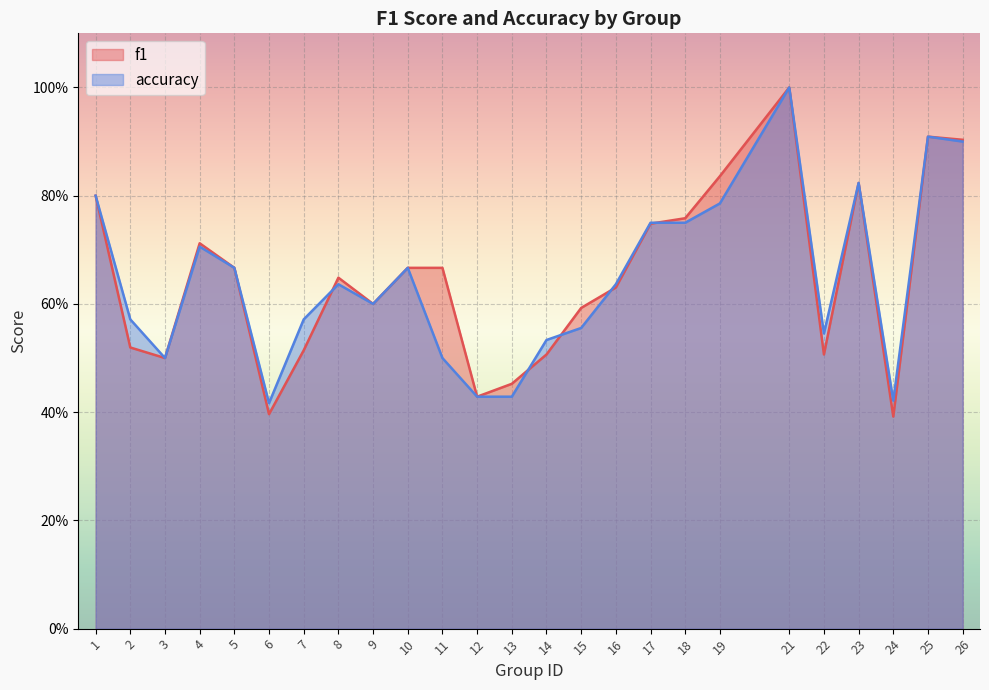

At how many categories does at least one series exceed 0?

25